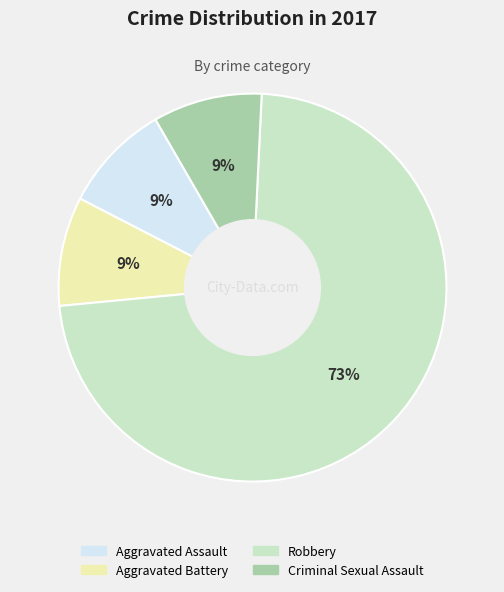

To the nearest percent, what percentage of the pie is Criminal Sexual Assault?

9%